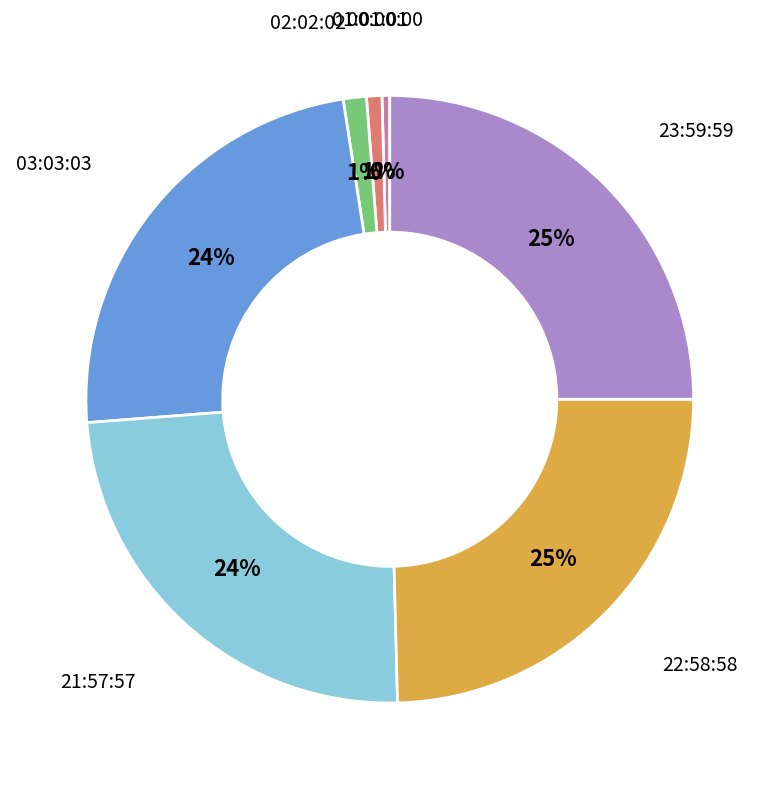

To the nearest percent, what is the combined percentage of 02:02:02 and 23:59:59?

26%